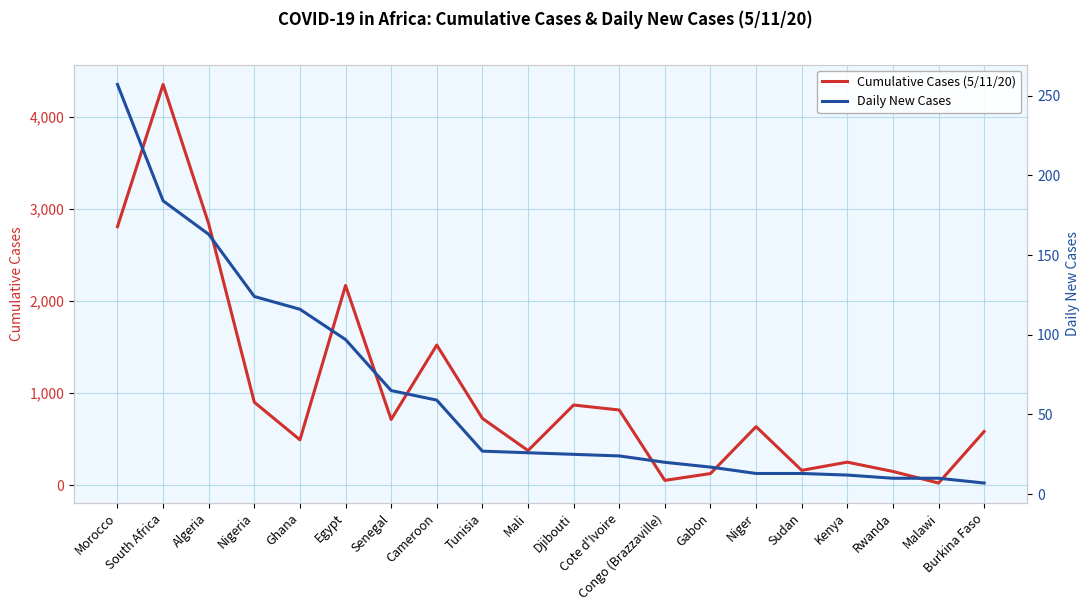

Does the chart have visible grid lines?

Yes